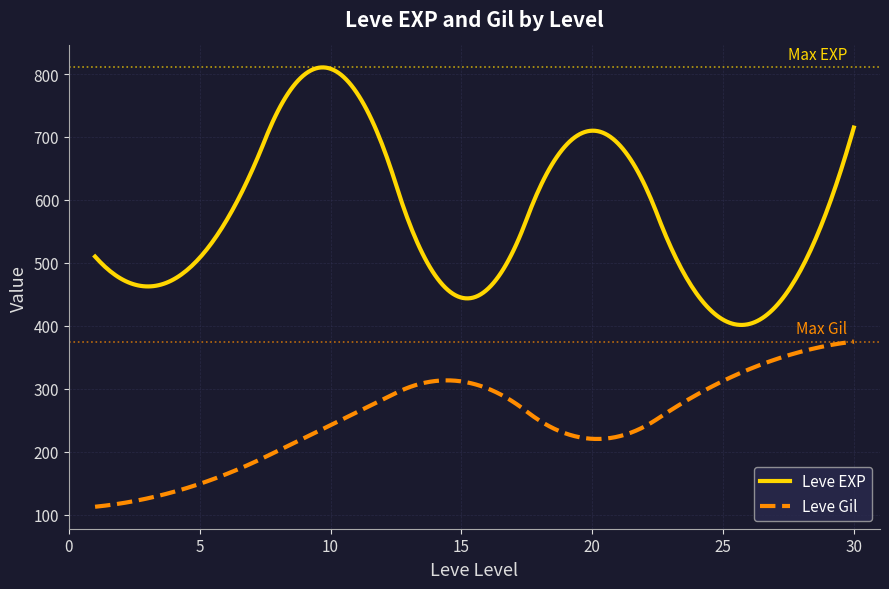

List the series in order of their overall mean, lowest first.

Leve Gil, Leve EXP